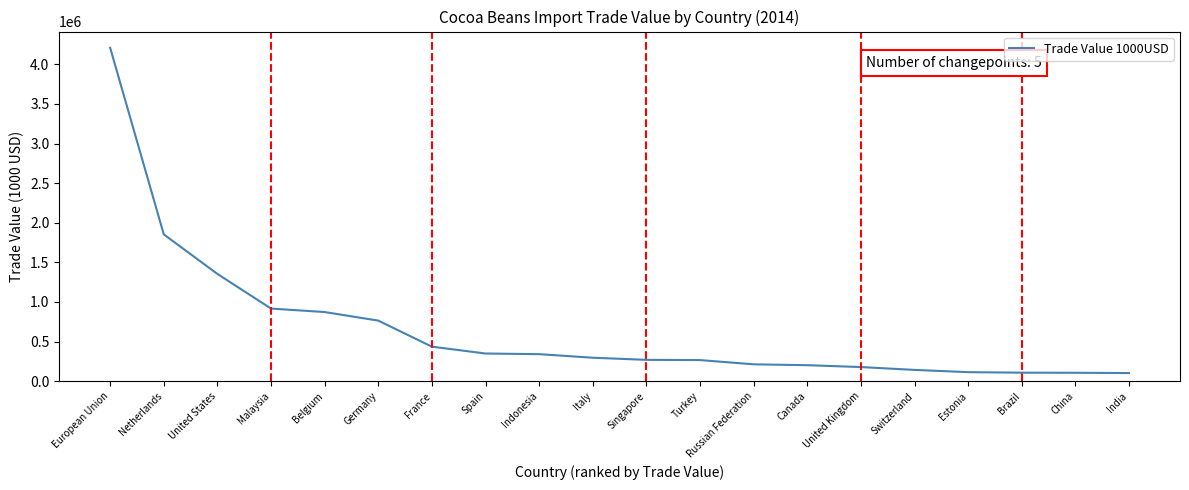

What is the change in value from Indonesia to China?

-235029.8